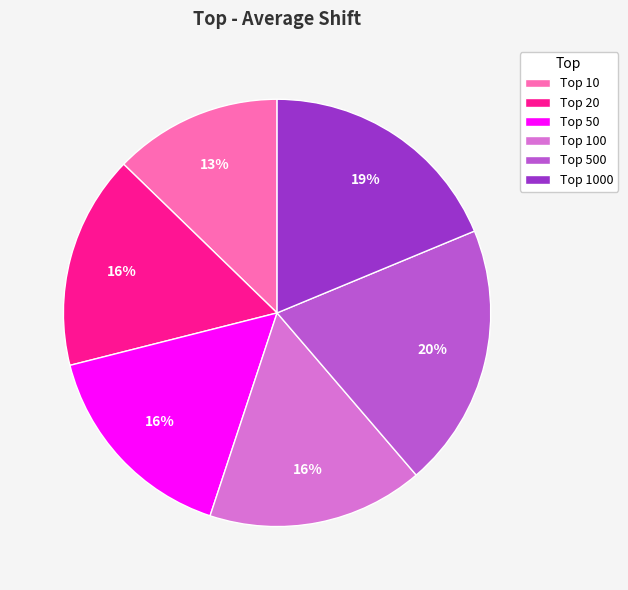

To the nearest percent, what is the average slice percentage?

17%